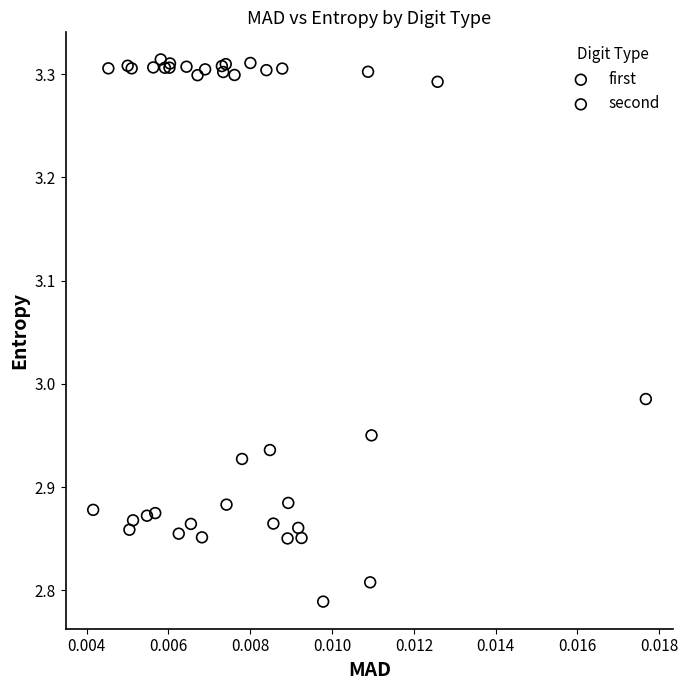

Which series reaches the minimum Y coordinate?

first